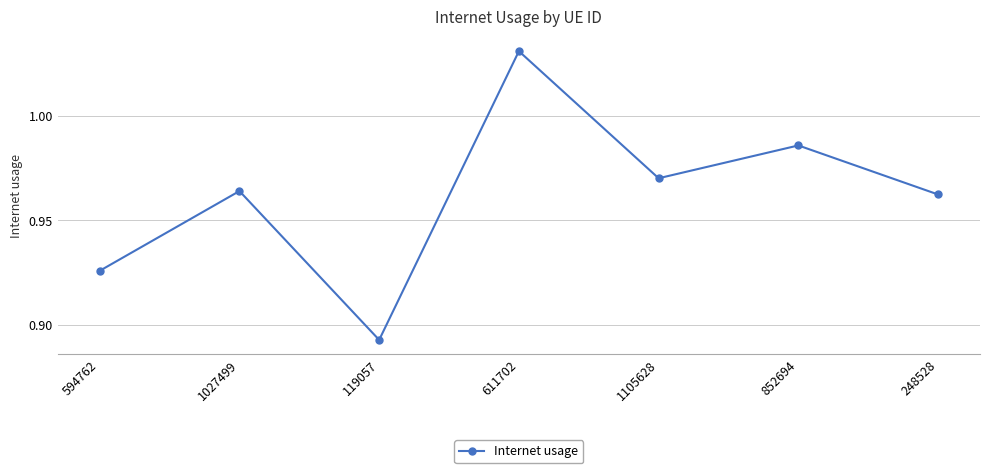

Where is the data nearest to the value 0?

119057